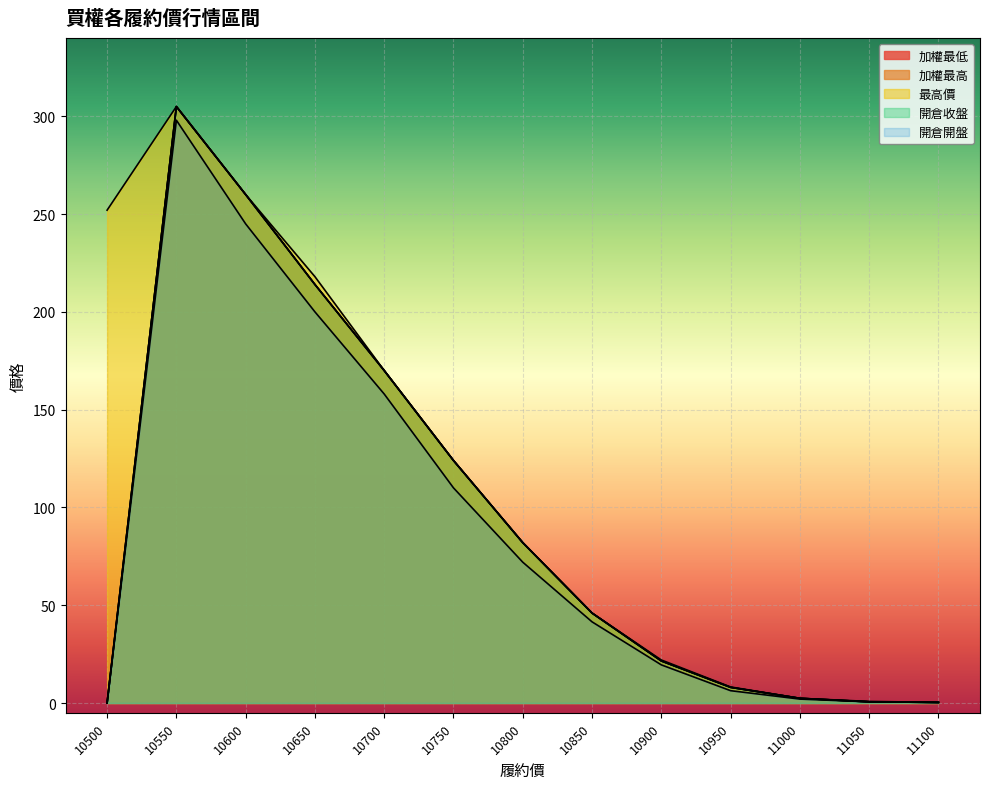

Reading left to right, list all the values displayed in this chart.

加權最低: 0.0	305.0	260.0	214.0	170.0	124.0	82.0	46.0	21.5	8.0	2.4	0.6	0.3
加權最高: 0.0	305.0	260.0	214.0	170.0	124.0	82.0	46.0	21.5	8.0	2.4	0.6	0.3
最高價: 252.0	305.0	260.0	218.0	170.0	124.0	82.0	46.0	22.0	8.2	2.4	0.8	0.3
開倉收盤: 0.0	305.0	260.0	214.0	170.0	124.0	82.0	46.0	21.5	8.0	2.4	0.6	0.3
開倉開盤: 0.0	298.0	245.0	200.0	158.0	110.0	72.0	41.5	19.5	6.3	2.0	0.6	0.3